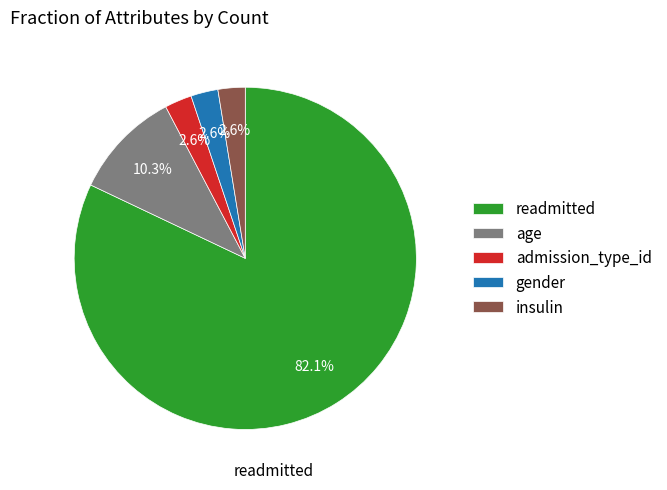

Is readmitted the majority of the pie?

Yes